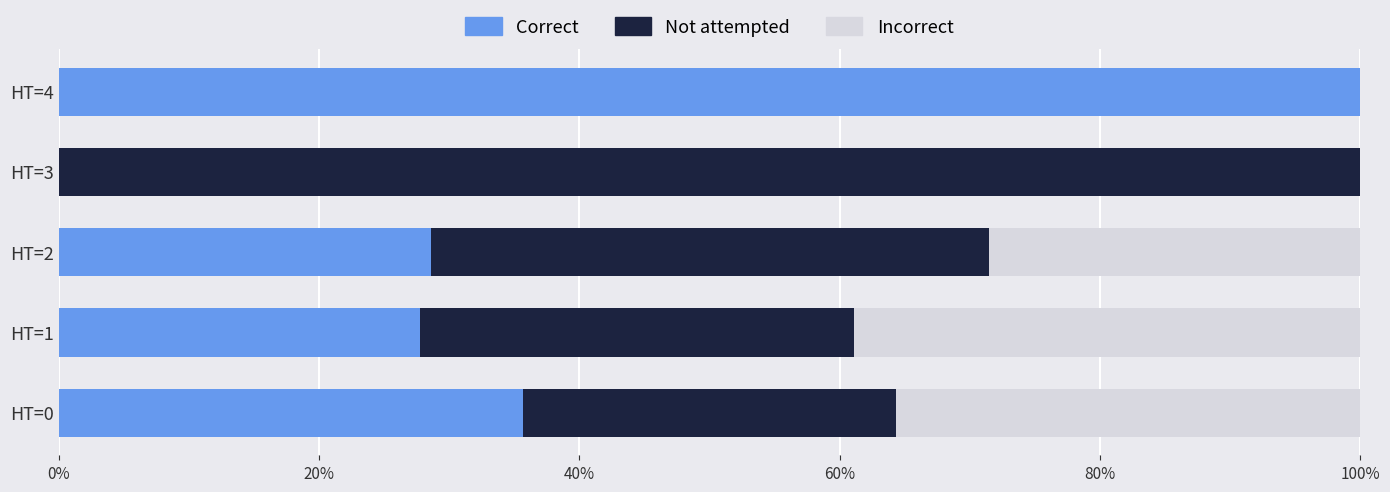

What is the sum of all Correct values?

192.1